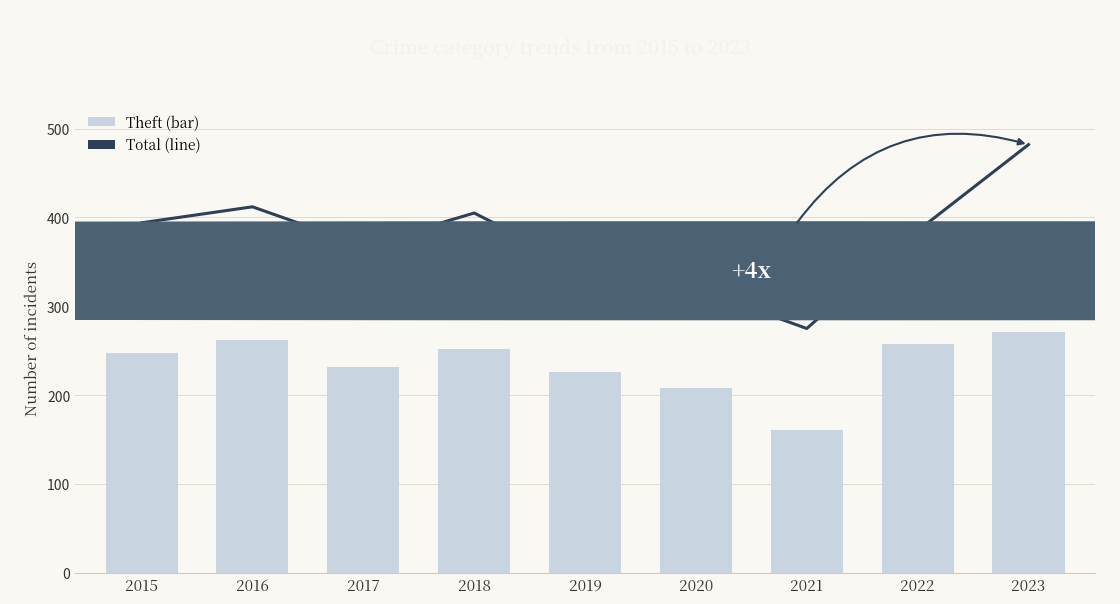

How many series are shown in this chart?

2